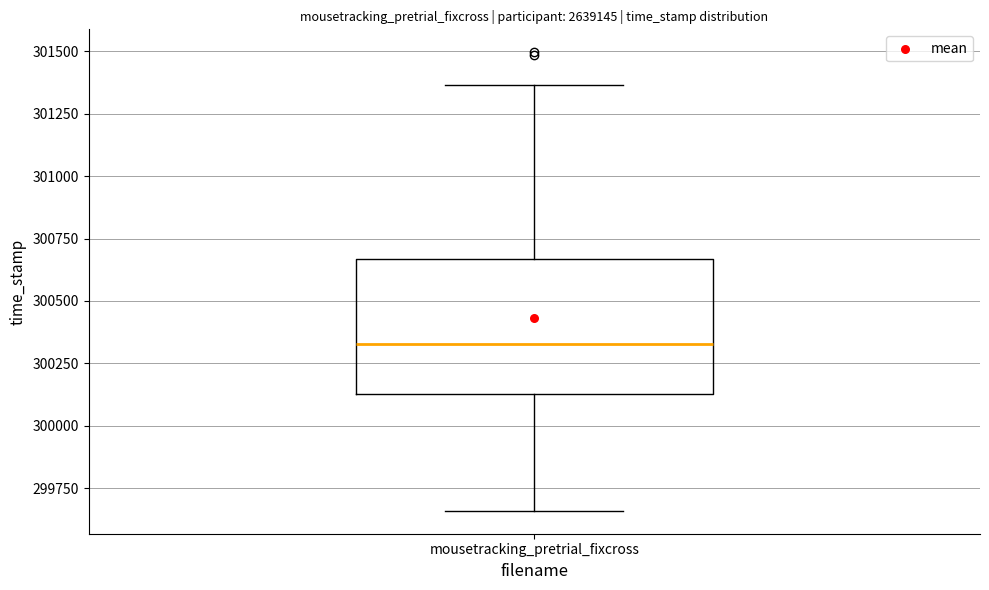

Transcribe this box plot: give where the median line is, the range the box spans, and where the two whiskers end, as read against the y-axis. The values are not printed on the chart, so give them approximately, as read against the axis.

median 300350, box 300150 to 300650, whiskers 299650 to 301350